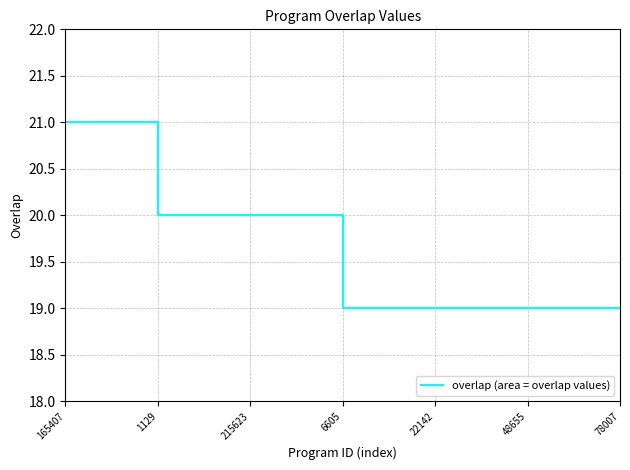

What is the smallest value displayed?

19